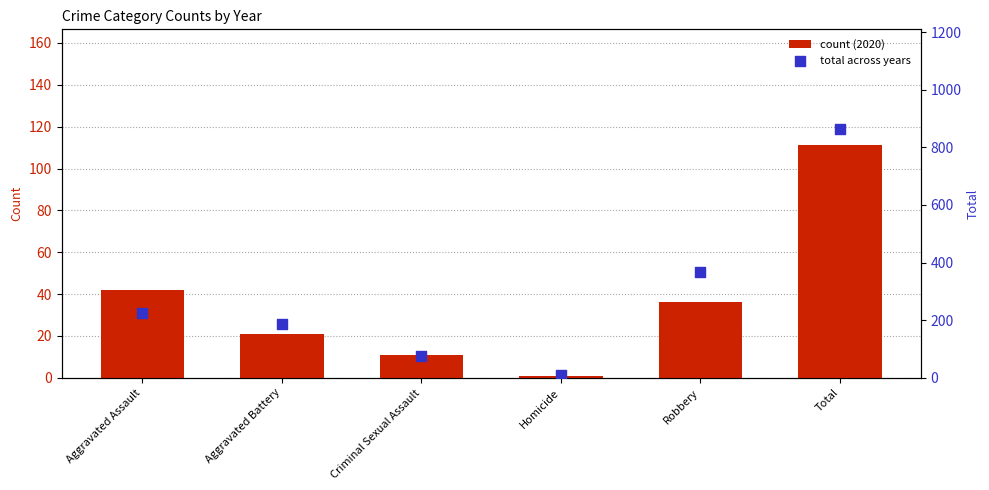

Which series contains the lowest Y value?

count (2020)